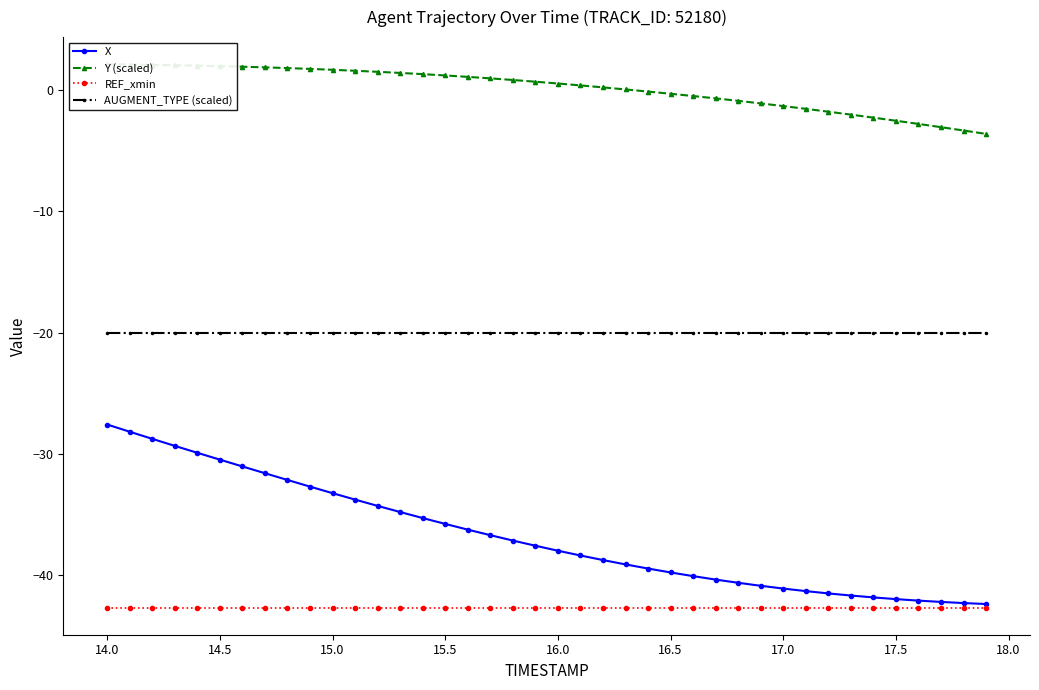

What is the maximum value for AUGMENT_TYPE (scaled)?

-20.0